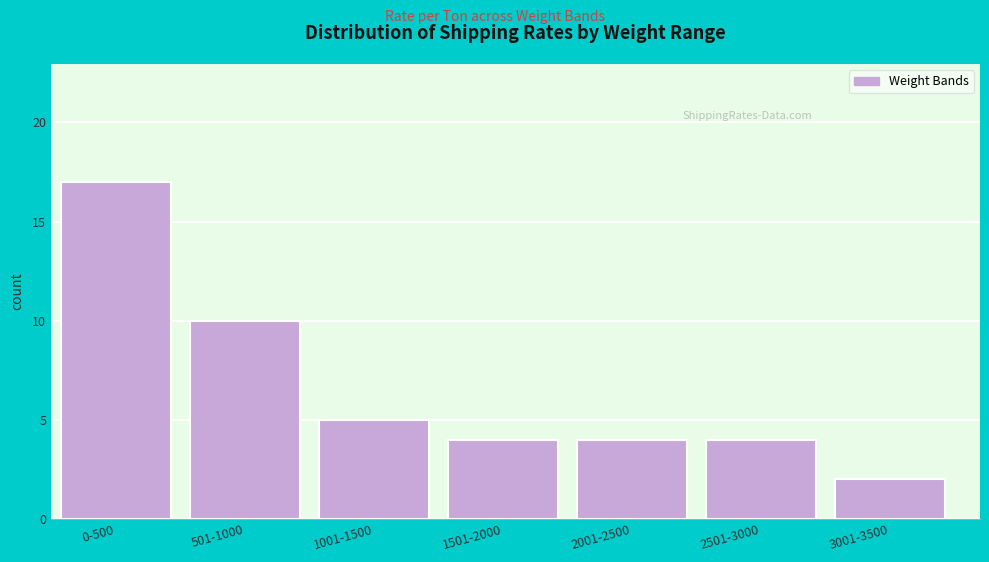

Reading left to right, transcribe all the data shown in this chart.

0-500=17	501-1000=10	1001-1500=5	1501-2000=4	2001-2500=4	2501-3000=4	3001-3500=2